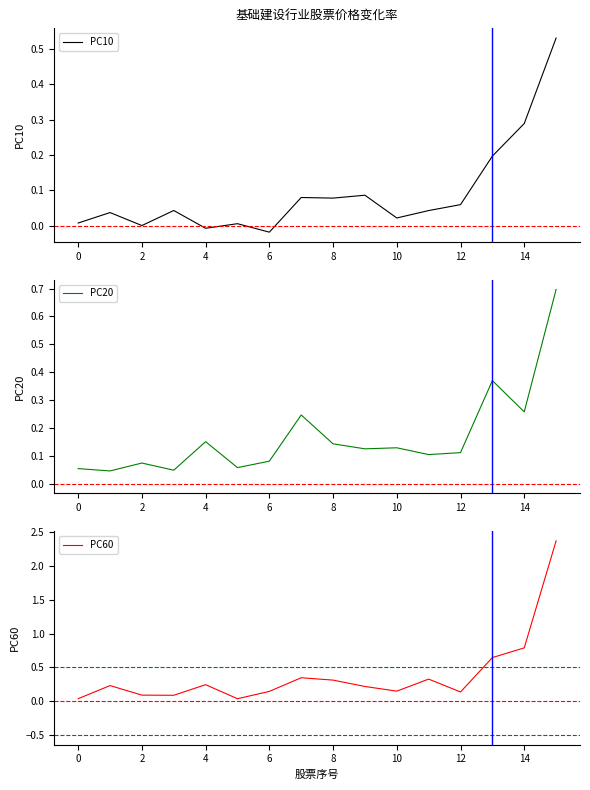

How many lines are shown in the chart?

3